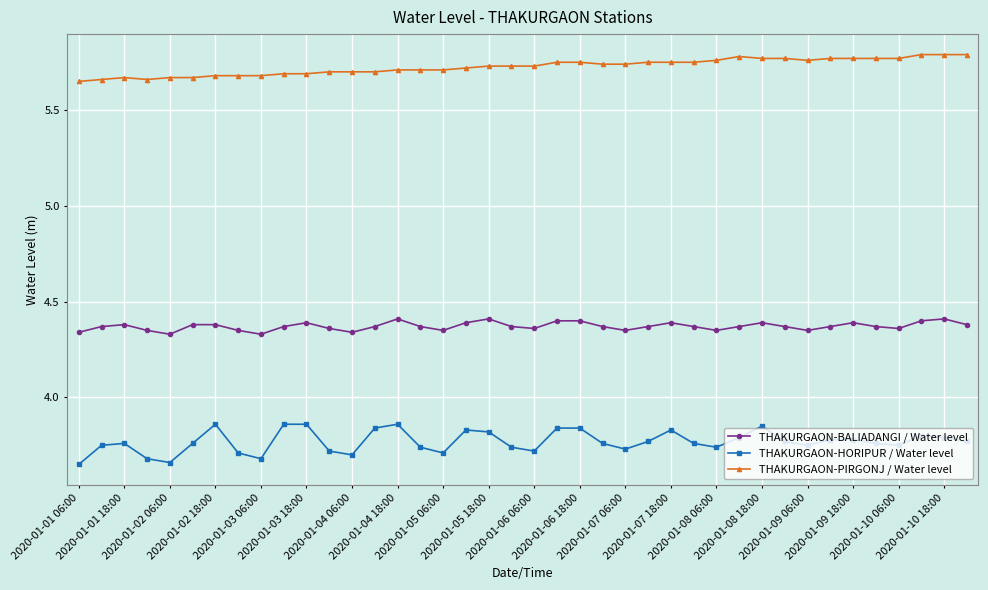

True or false: THAKURGAON-HORIPUR / Water level has more than 0 points higher than both neighbors.

True